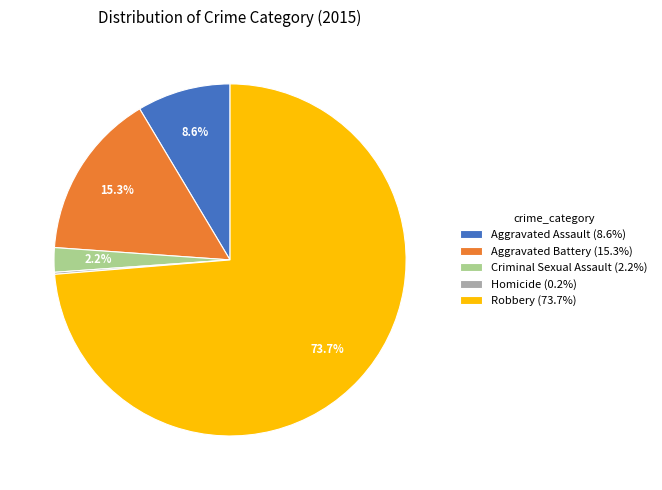

Which slice is the largest?

Robbery